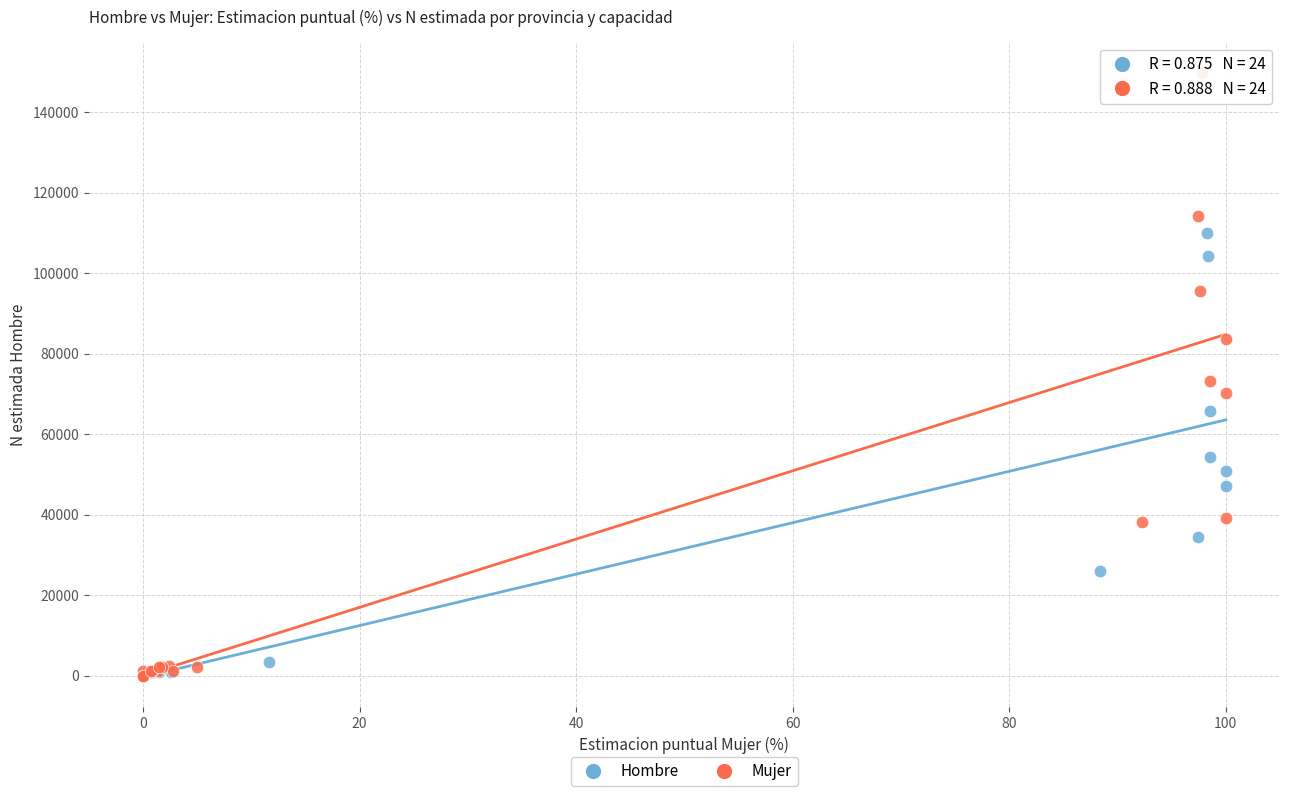

Which series reaches the maximum Y coordinate?

Mujer